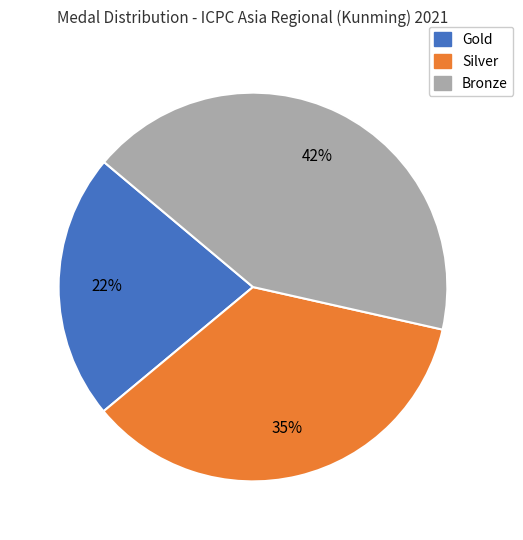

Combined, do Silver and Bronze account for over 50%?

Yes